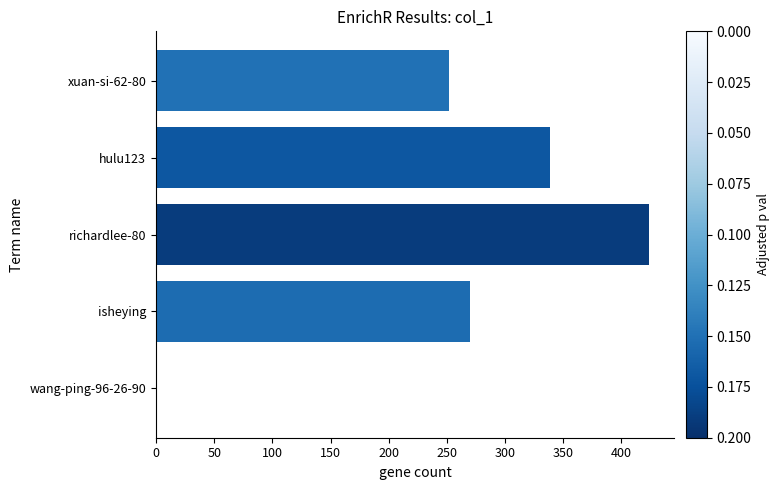

How many values are above zero?

4